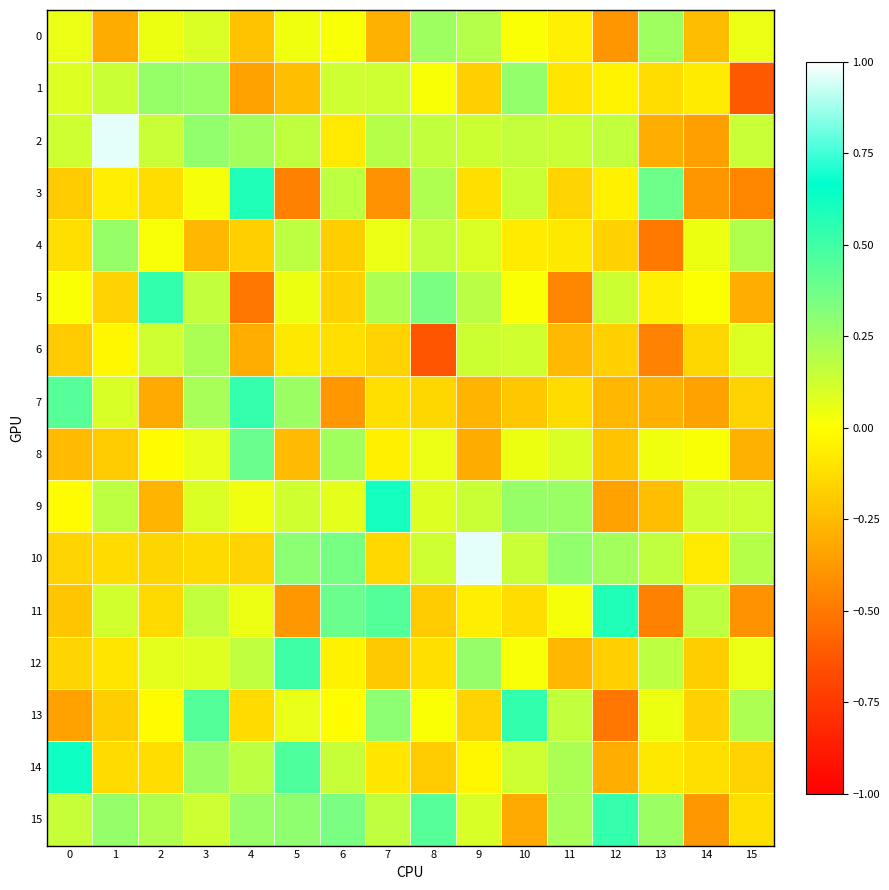

How many categories are shown in the chart?

16